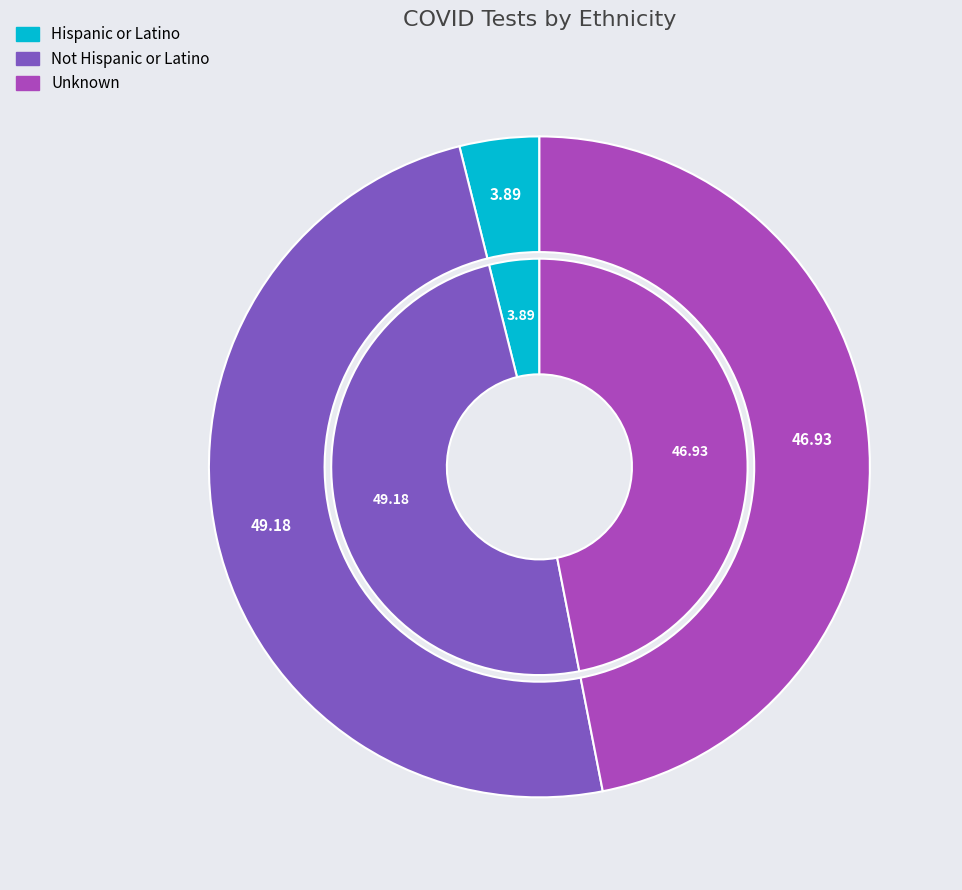

True or false: Not Hispanic or Latino accounts for 49% of the total.

True